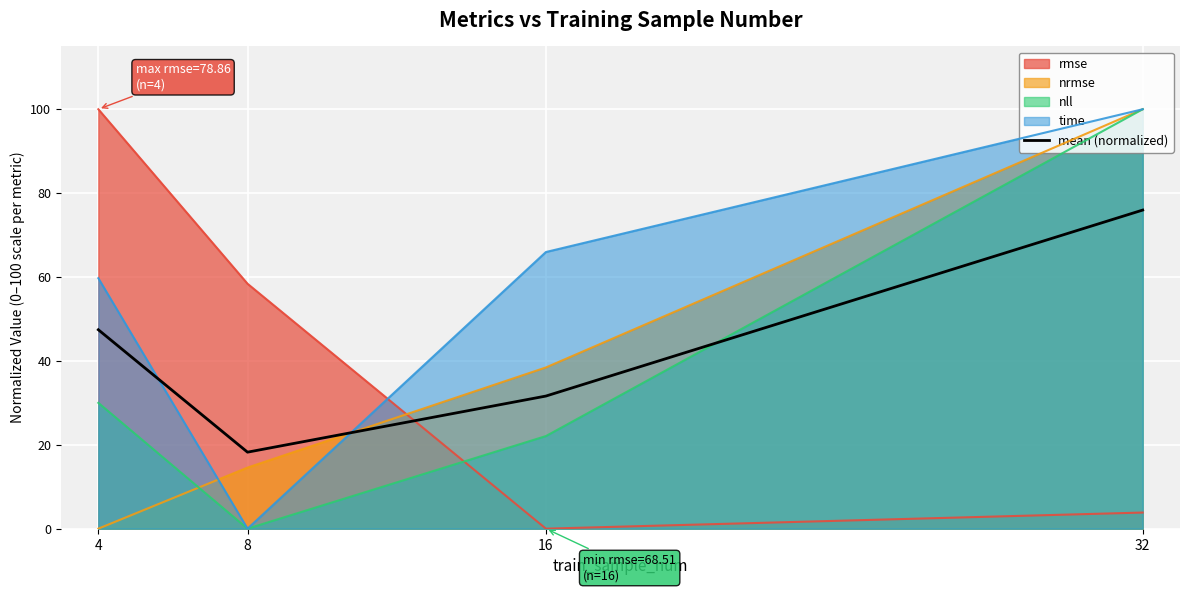

How many lines are shown in the chart?

5